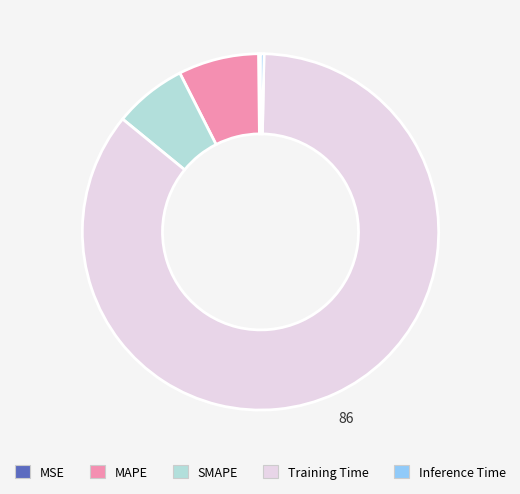

What is the largest slice in the pie chart?

Training Time